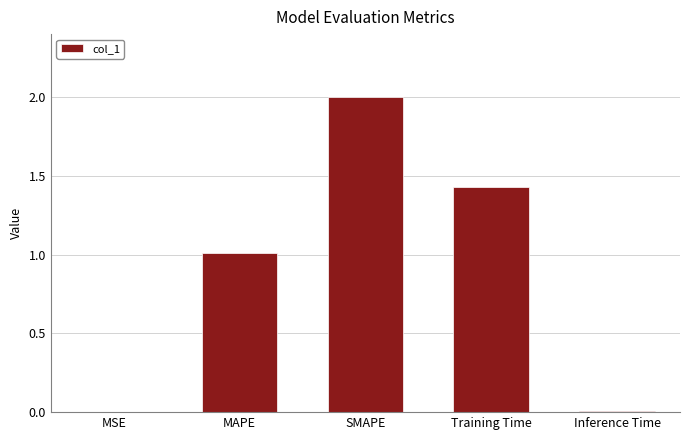

At which label is the value closest to 1?

MAPE